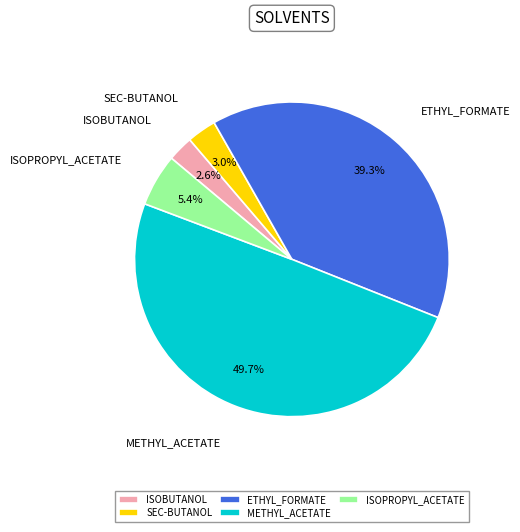

How many segments does this pie chart have?

5